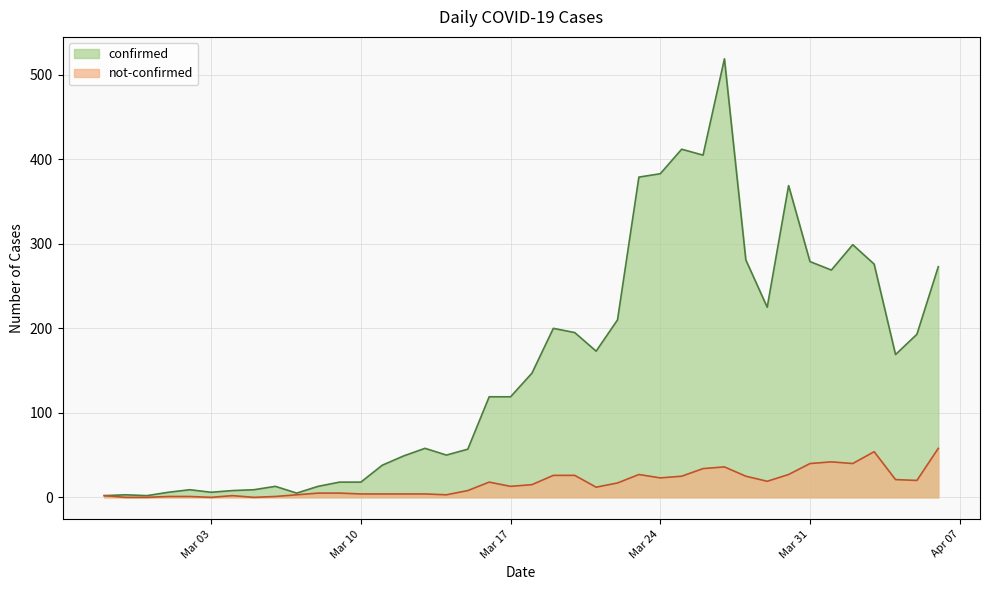

What is the difference between the highest and lowest values at 2020-03-18?

132